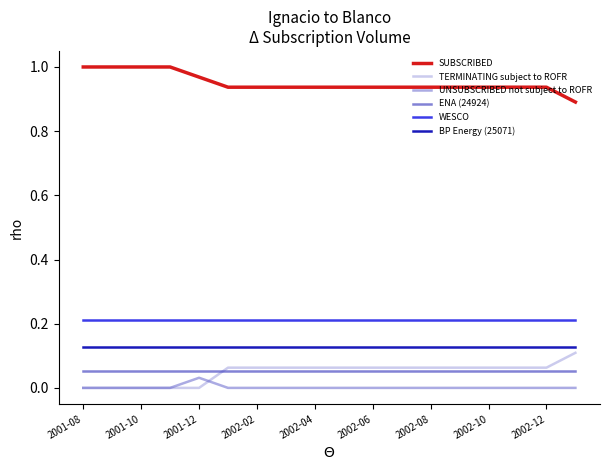

True or false: UNSUBSCRIBED not subject to ROFR and BP Energy (25071) intersect in this chart.

False